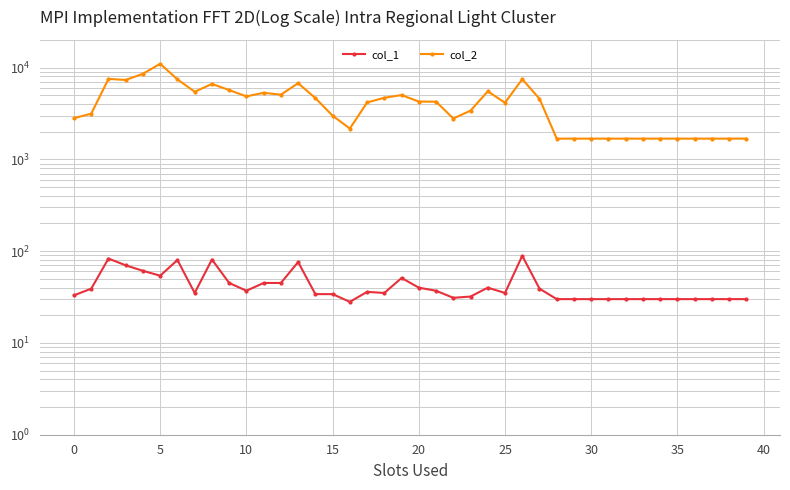

Which category has the lowest value across all series?

16